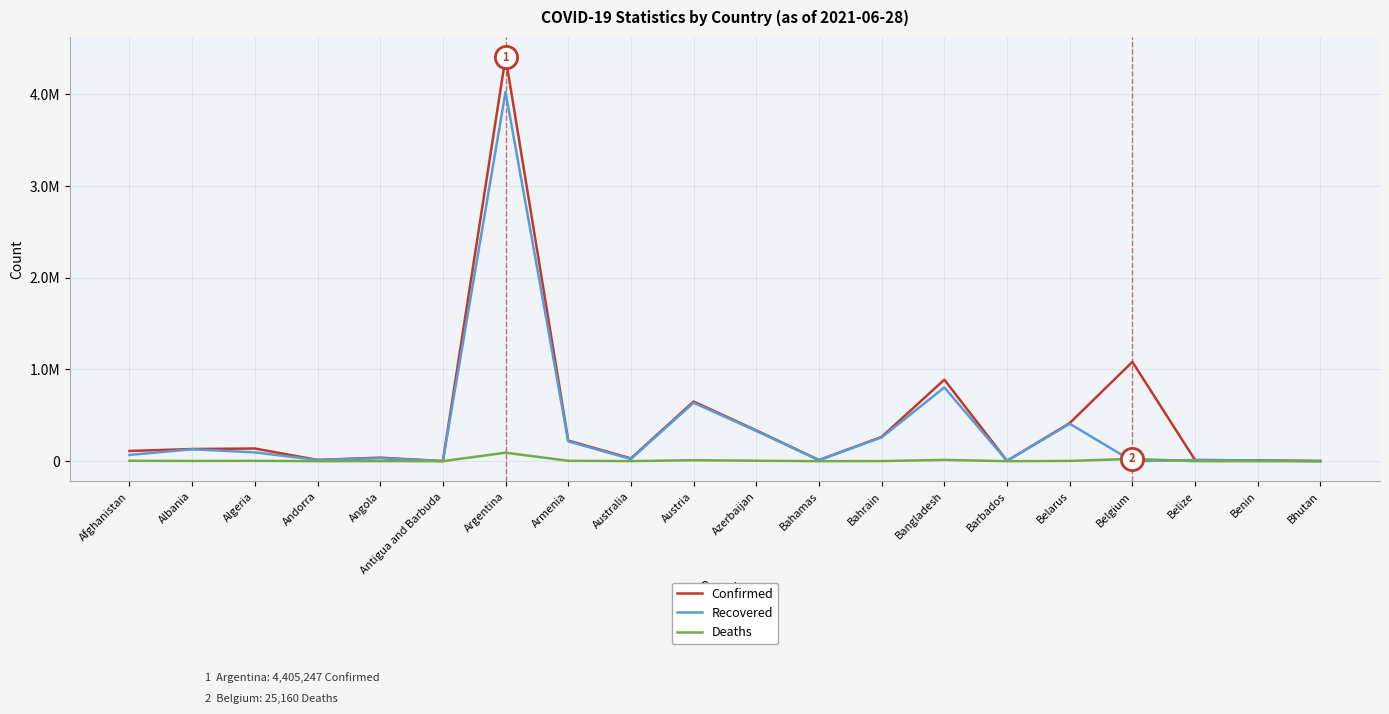

What position from the left is Bahrain?

13